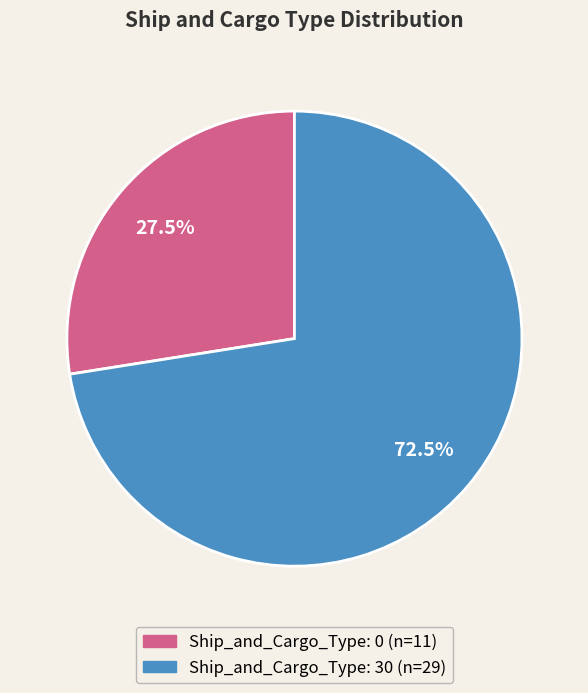

Does any single category account for the majority?

Yes